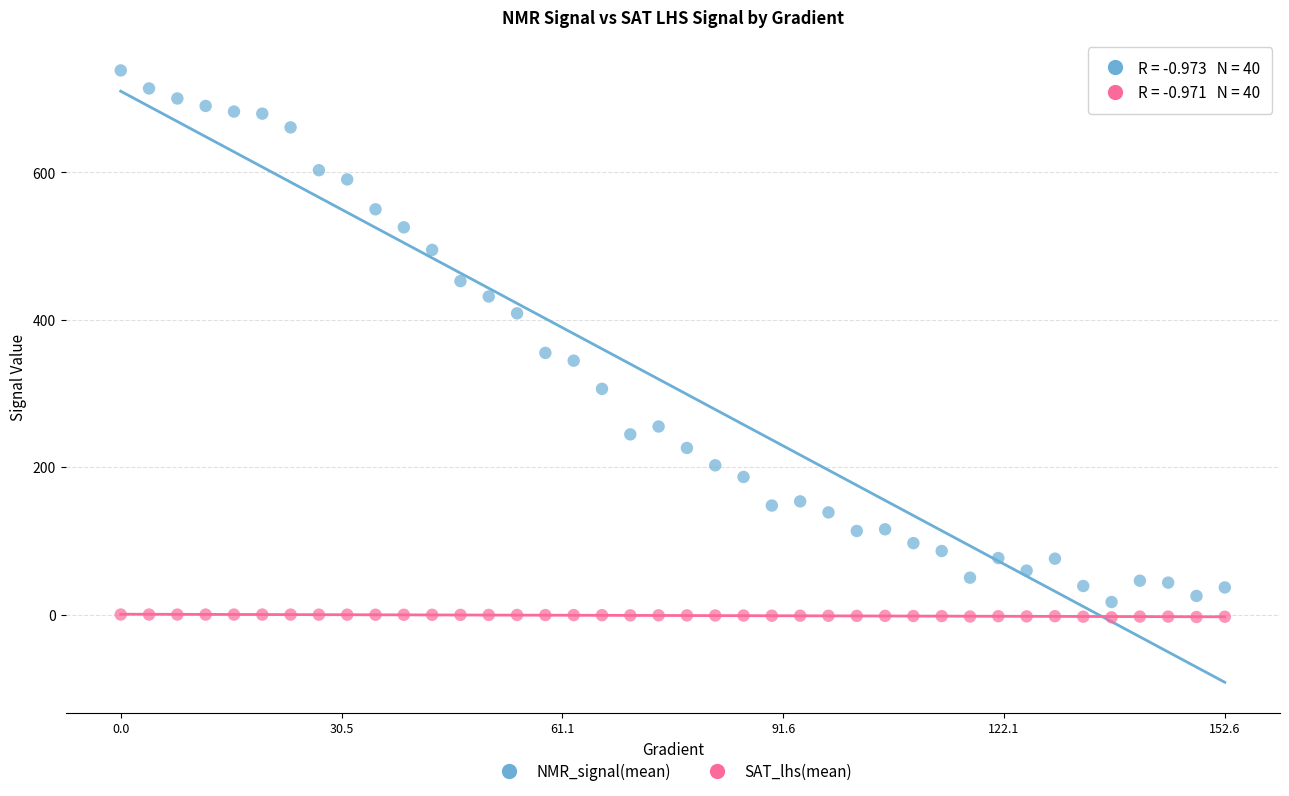

Which series reaches the maximum Y coordinate?

NMR_signal(mean)